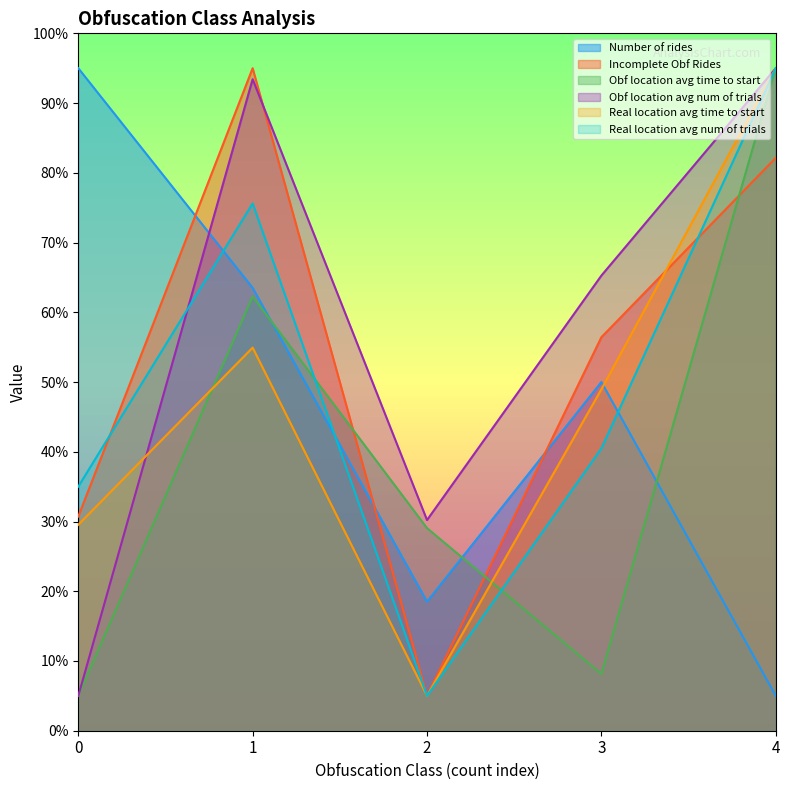

What is the difference between the maximum and minimum values in the Obf location avg num of trials series?

90.0